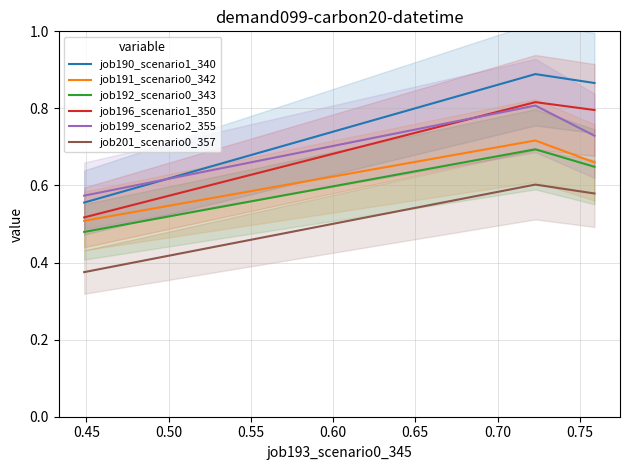

Does the chart display data point markers on the line(s)?

No